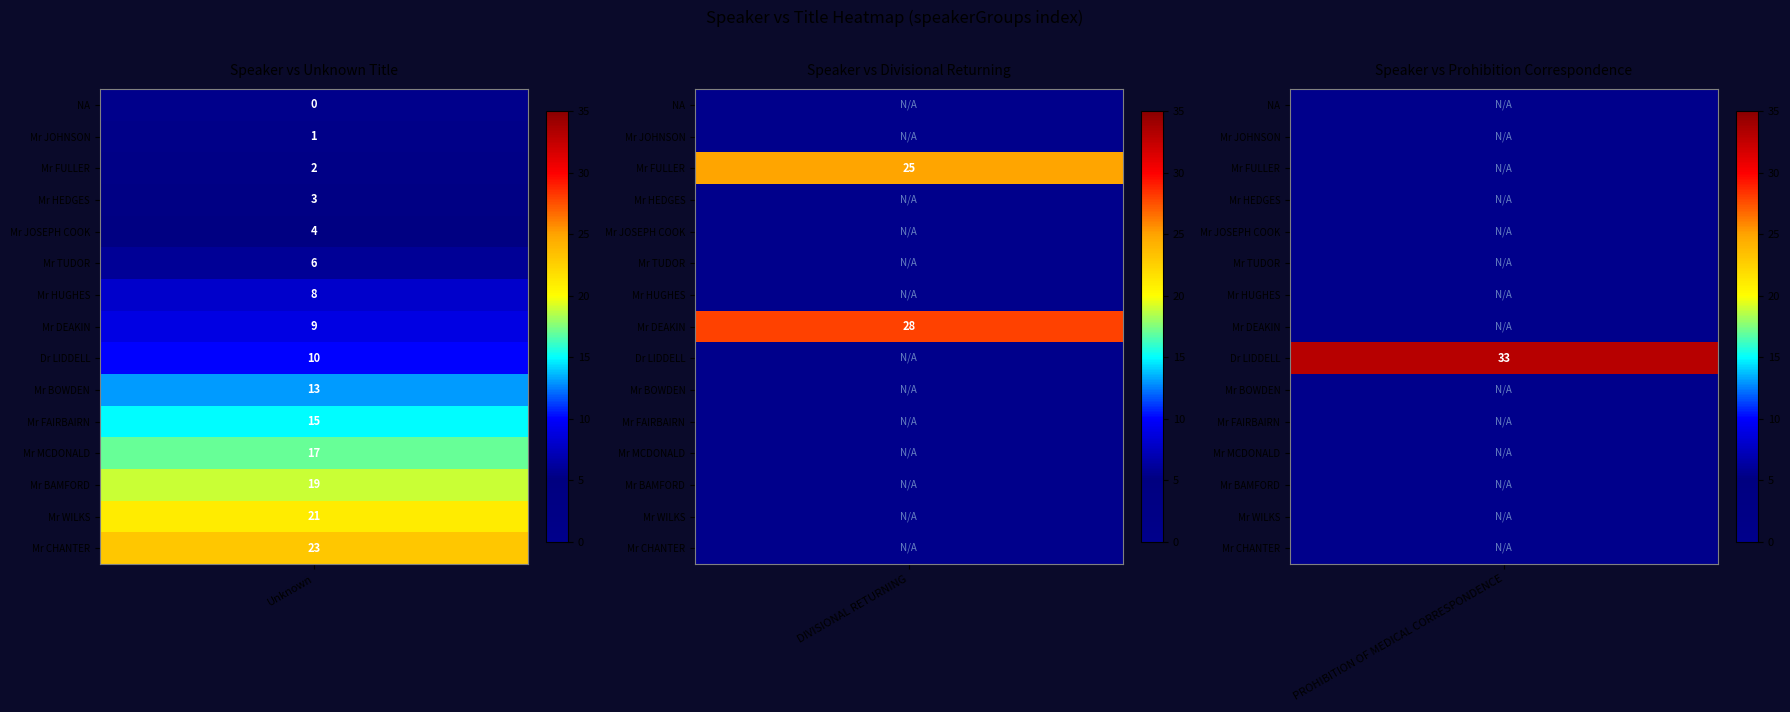

Is the value of PROHIBITION OF MEDICAL CORRESPONDENCE at Mr BOWDEN greater than the value of Unknown at Mr WILKS?

No